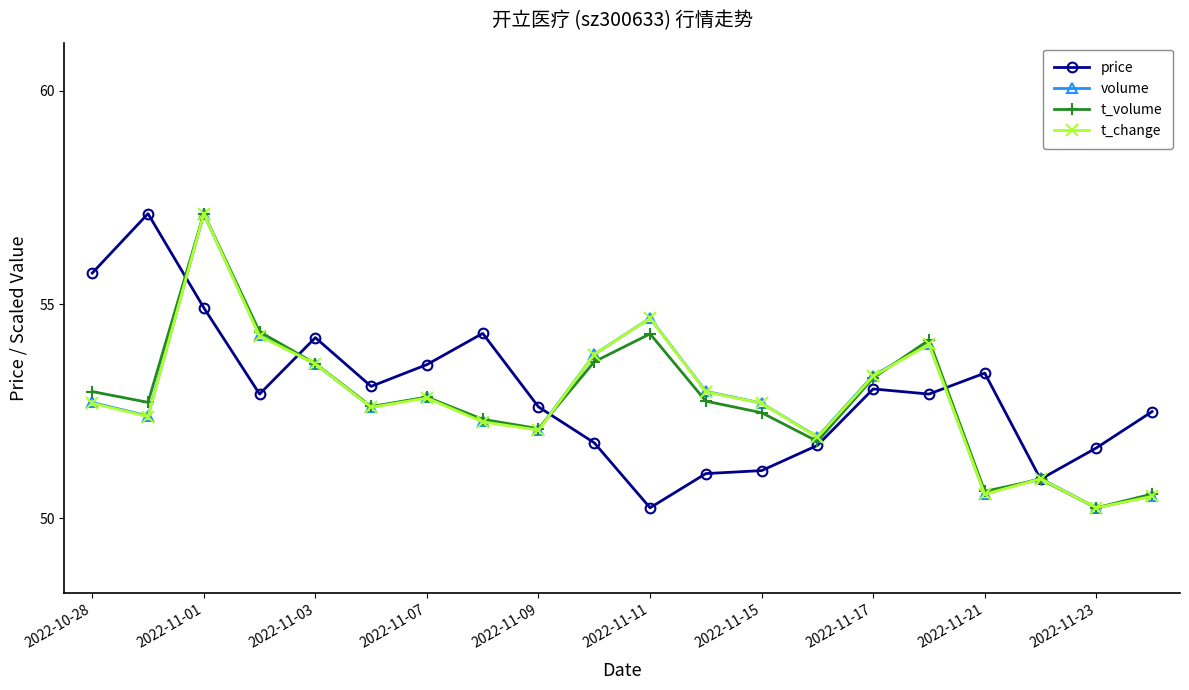

What is the lowest value of the price series?

50.2